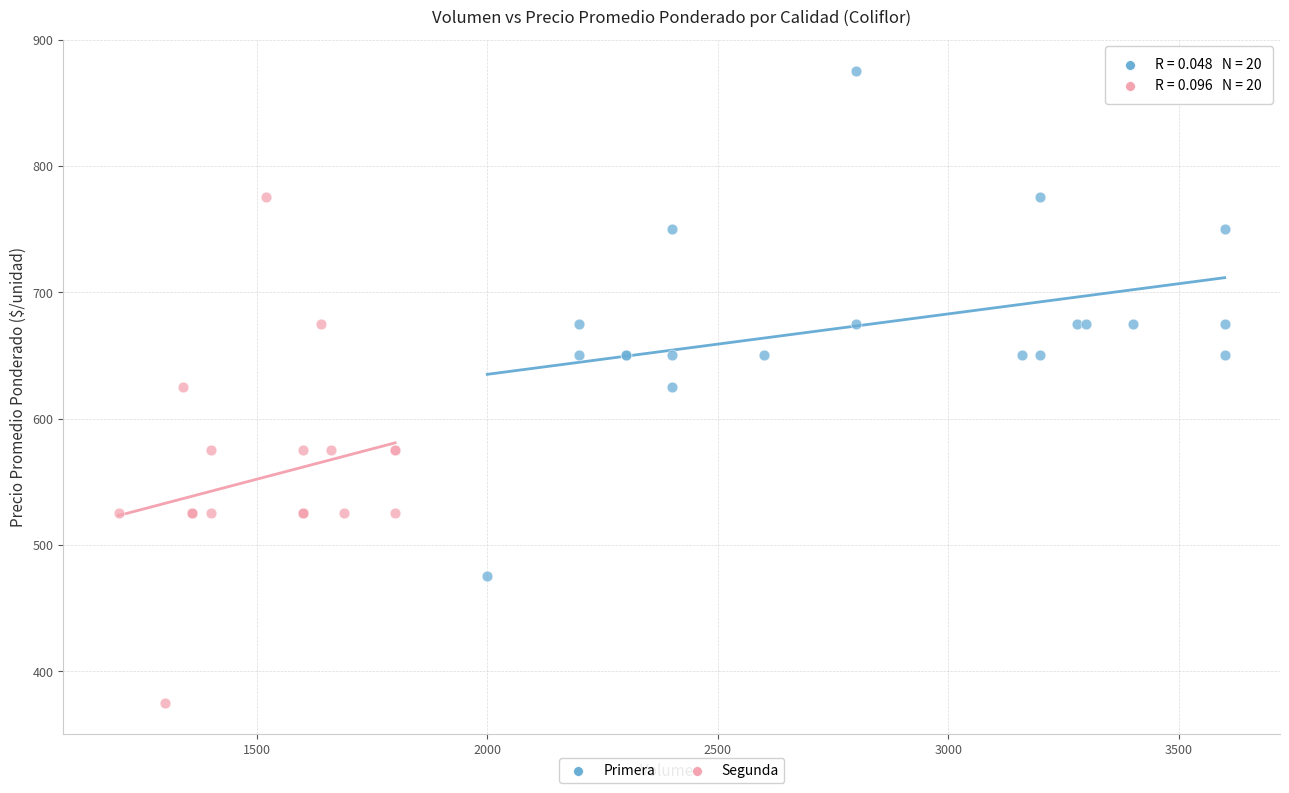

Which series contains the lowest Y value?

Segunda